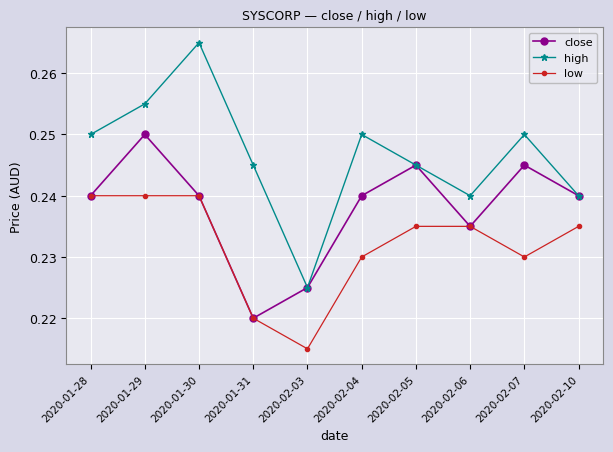

What position from the left is 2020-02-07?

9